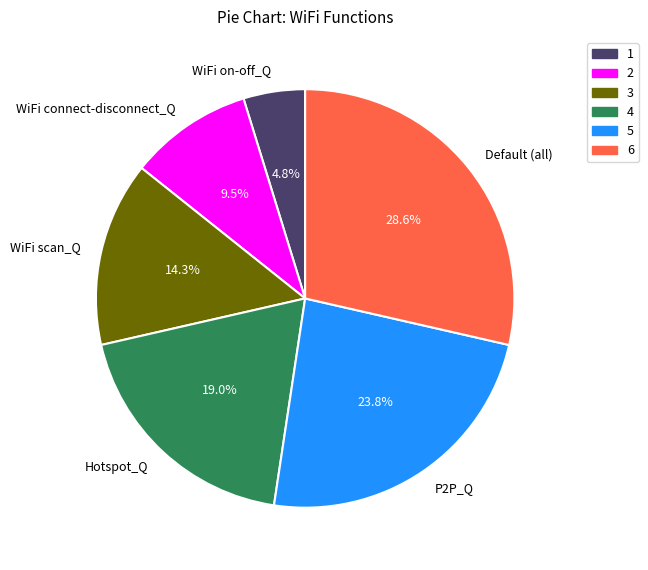

Is there any slice that represents more than half of the pie?

No